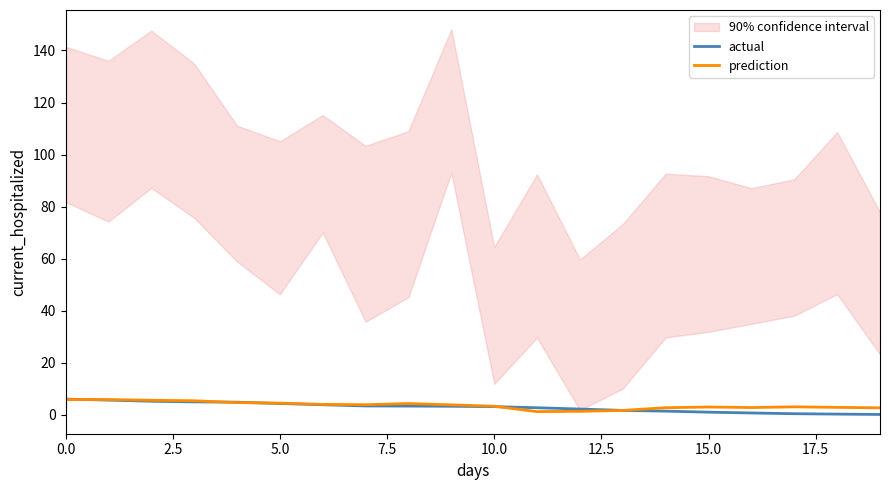

How many interior local valleys does the prediction series have?

3